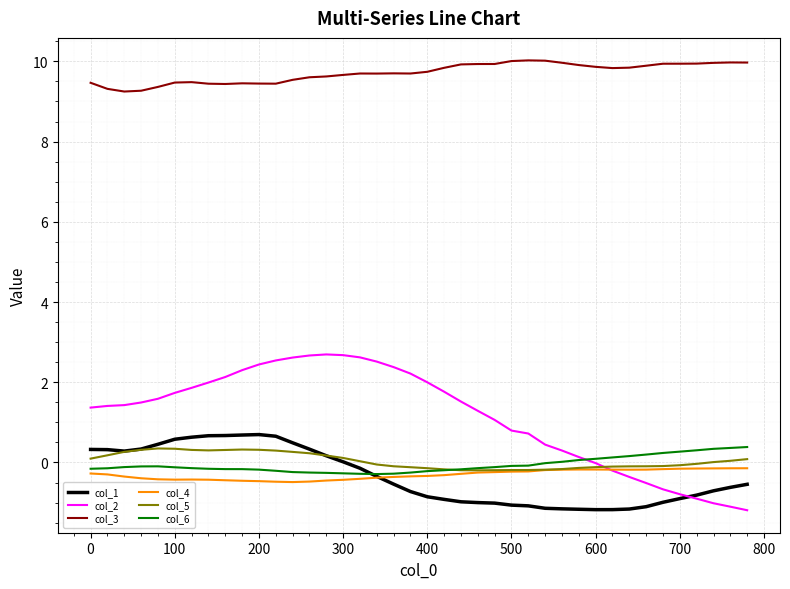

What is the maximum value shown in the chart?

10.0